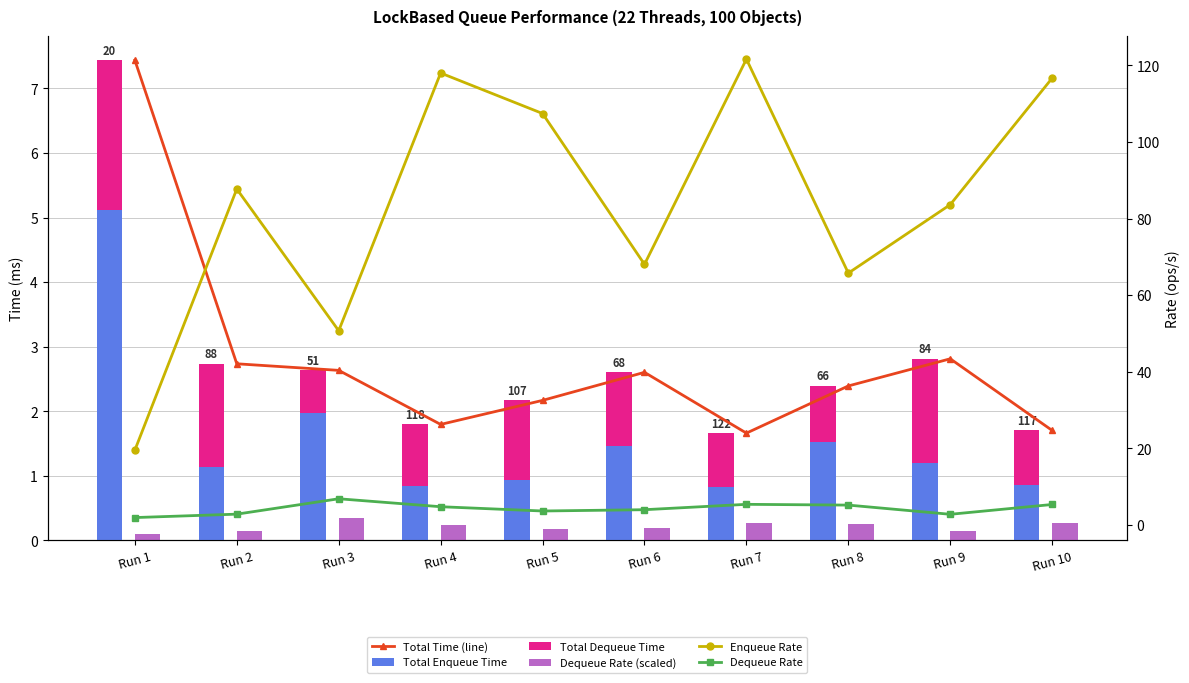

Reading left to right, transcribe all the data shown in this chart.

Total Time (line): 7.4	2.7	2.6	1.8	2.2	2.6	1.7	2.4	2.8	1.7
Total Enqueue Time: 5.1	1.1	2.0	0.8	0.9	1.5	0.8	1.5	1.2	0.9
Total Dequeue Time: 2.3	1.6	0.7	0.9	1.2	1.1	0.8	0.9	1.6	0.8
Dequeue Rate (scaled): 0.1	0.1	0.3	0.2	0.2	0.2	0.3	0.3	0.1	0.3
Enqueue Rate: 19.6	87.7	50.7	118.0	107.4	68.0	121.6	65.8	83.6	116.7
Dequeue Rate: 2.0	2.8	6.9	4.8	3.7	4.0	5.4	5.2	2.8	5.4